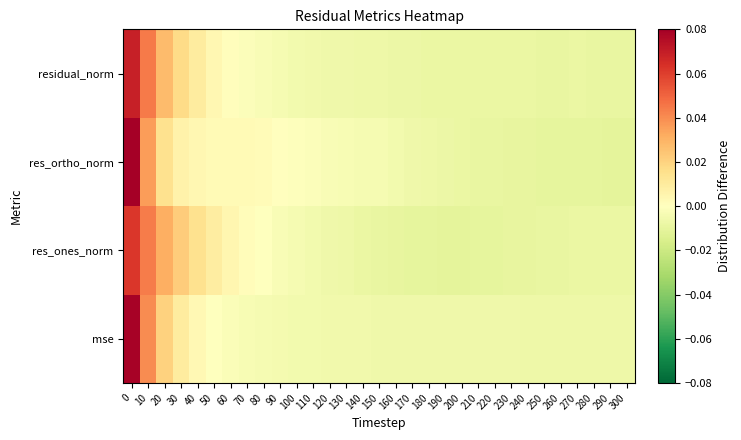

Reading left to right, list all the values displayed in this chart.

mse: 0=0.1	10=0.0	20=0.0	30=0.0	40=0.0	50=-0.0	60=-0.0	70=-0.0	80=-0.0	90=-0.0	100=-0.0	110=-0.0	120=-0.0	130=-0.0	140=-0.0	150=-0.0	160=-0.0	170=-0.0	180=-0.0	190=-0.0	200=-0.0	210=-0.0	220=-0.0	230=-0.0	240=-0.0	250=-0.0	260=-0.0	270=-0.0	280=-0.0	290=-0.0	300=-0.0
res_ones_norm: 0=0.1	10=0.0	20=0.0	30=0.0	40=0.0	50=0.0	60=0.0	70=0.0	80=-0.0	90=-0.0	100=-0.0	110=-0.0	120=-0.0	130=-0.0	140=-0.0	150=-0.0	160=-0.0	170=-0.0	180=-0.0	190=-0.0	200=-0.0	210=-0.0	220=-0.0	230=-0.0	240=-0.0	250=-0.0	260=-0.0	270=-0.0	280=-0.0	290=-0.0	300=-0.0
res_ortho_norm: 0=0.1	10=0.0	20=0.0	30=0.0	40=0.0	50=0.0	60=0.0	70=0.0	80=0.0	90=0.0	100=-0.0	110=-0.0	120=-0.0	130=-0.0	140=-0.0	150=-0.0	160=-0.0	170=-0.0	180=-0.0	190=-0.0	200=-0.0	210=-0.0	220=-0.0	230=-0.0	240=-0.0	250=-0.0	260=-0.0	270=-0.0	280=-0.0	290=-0.0	300=-0.0
residual_norm: 0=0.1	10=0.0	20=0.0	30=0.0	40=0.0	50=0.0	60=0.0	70=-0.0	80=-0.0	90=-0.0	100=-0.0	110=-0.0	120=-0.0	130=-0.0	140=-0.0	150=-0.0	160=-0.0	170=-0.0	180=-0.0	190=-0.0	200=-0.0	210=-0.0	220=-0.0	230=-0.0	240=-0.0	250=-0.0	260=-0.0	270=-0.0	280=-0.0	290=-0.0	300=-0.0